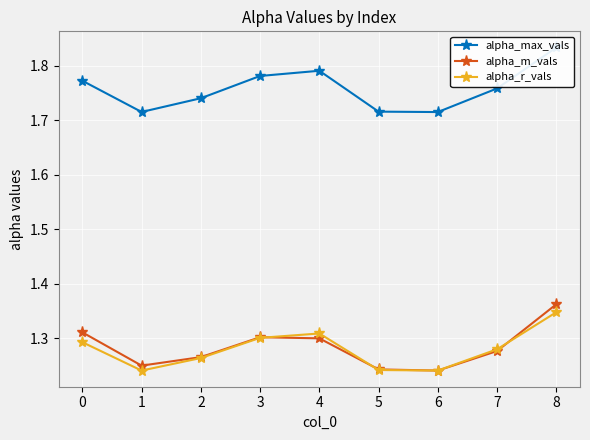

How many interior local valleys does the alpha_m_vals series have?

2